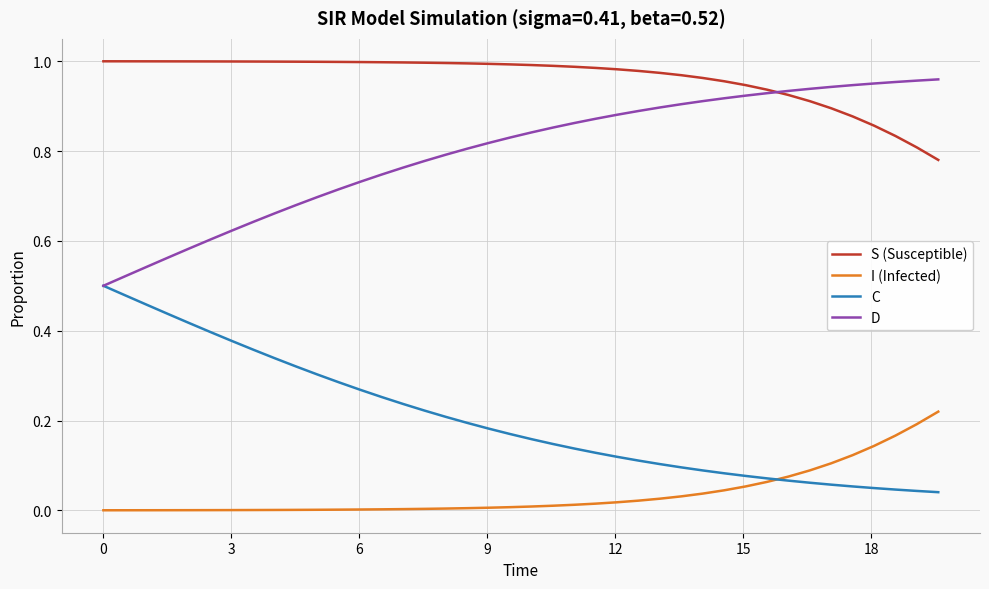

Which series has the largest total across all categories?

S (Susceptible)